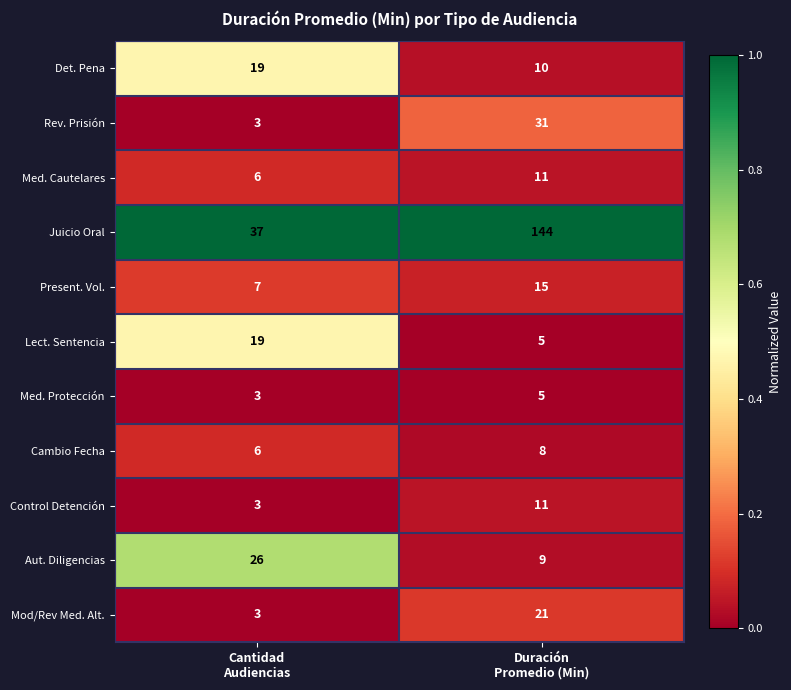

What is the maximum value for Med. Protección?

5